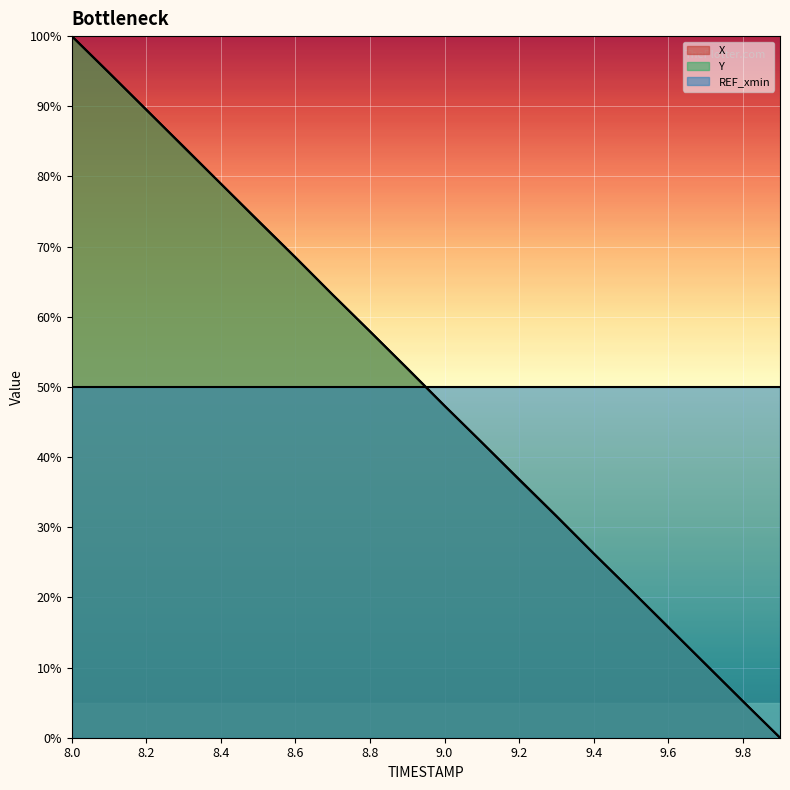

Between 8.2 and 9.9, which is larger?

8.2